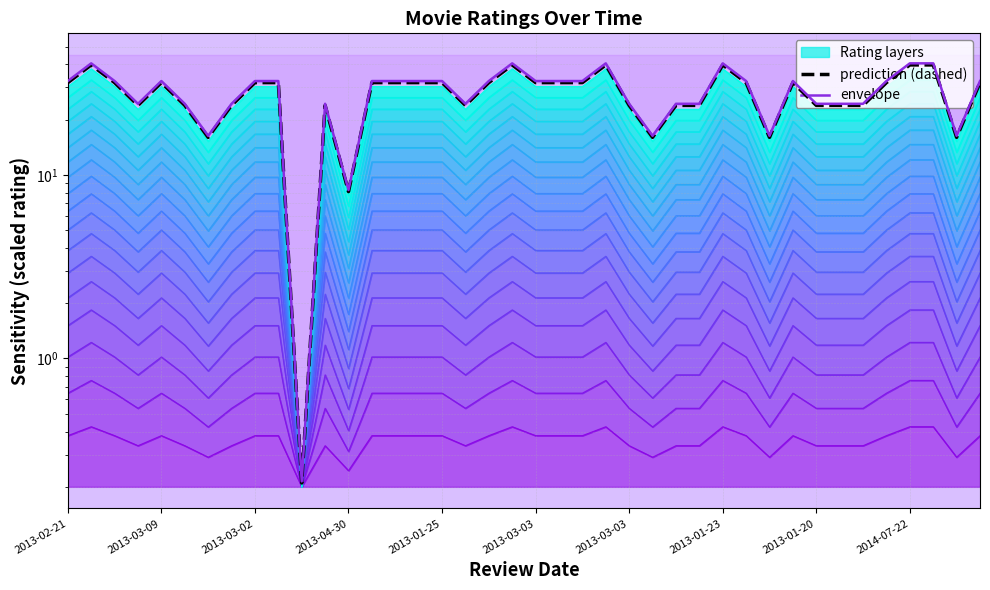

Where does the prediction (dashed) series first go above 31?

2013-02-21